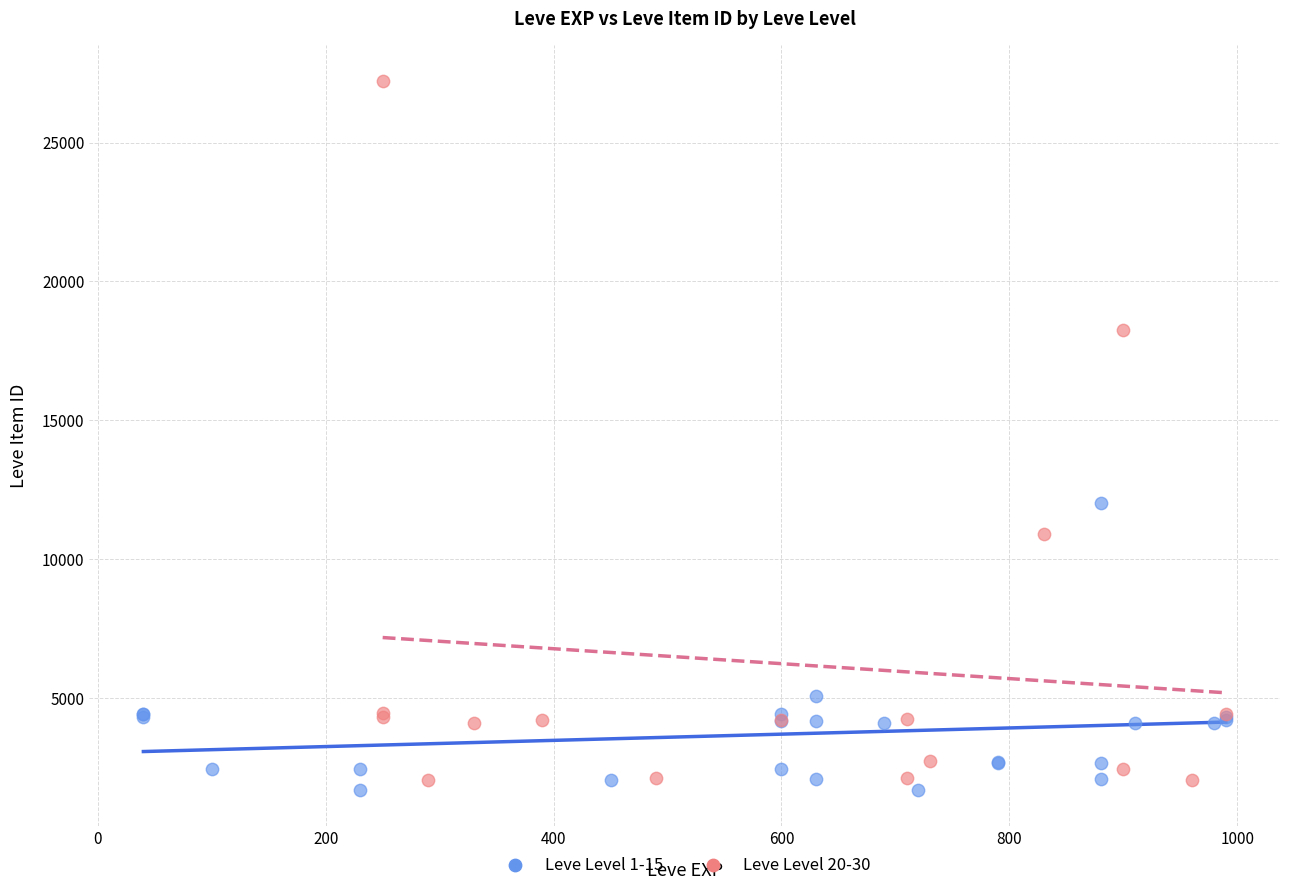

Which series contains the highest Y value?

Leve Level 20-30